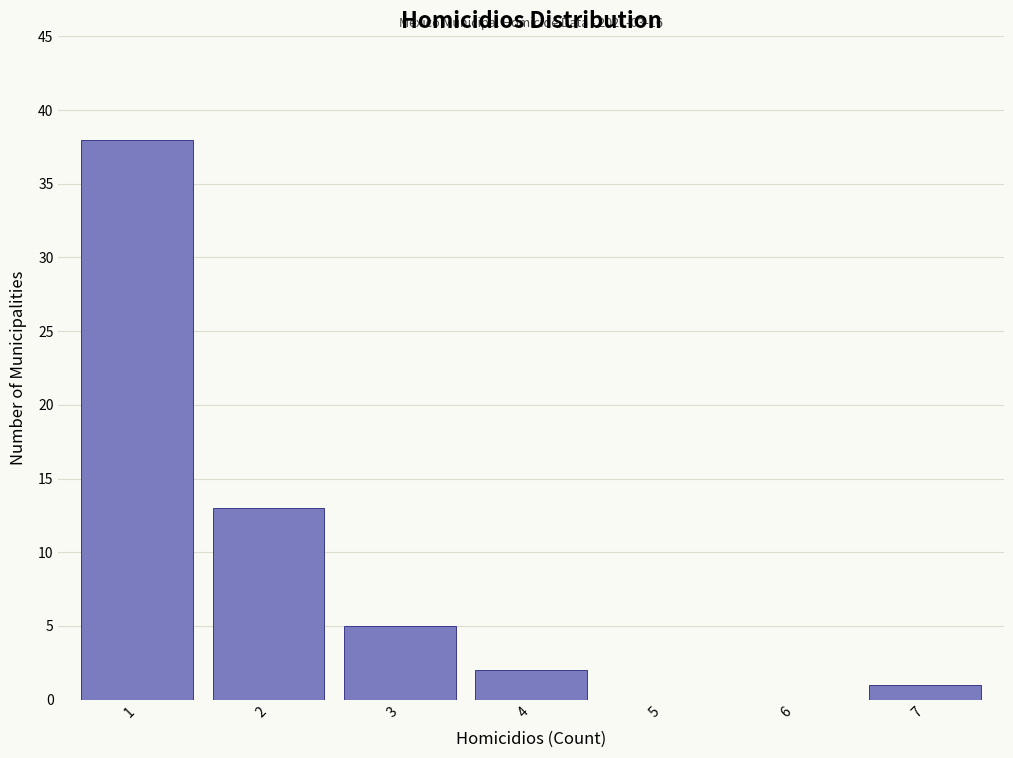

Reading right to left, extract all data points from this chart.

7=1	6=0	5=0	4=2	3=5	2=13	1=38